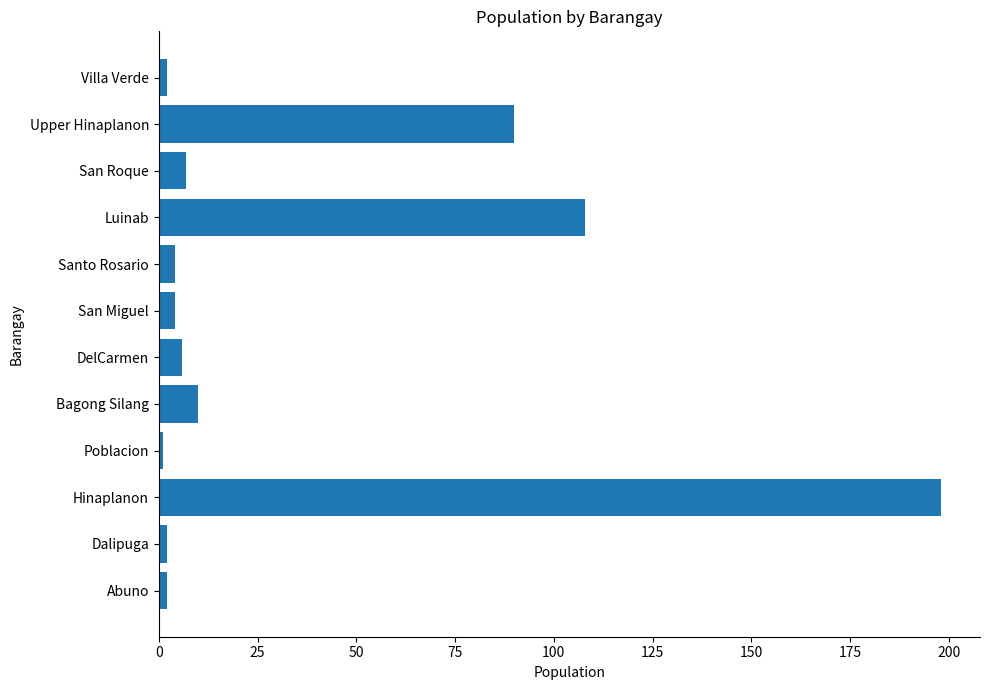

Which category has the highest value across all series?

Hinaplanon